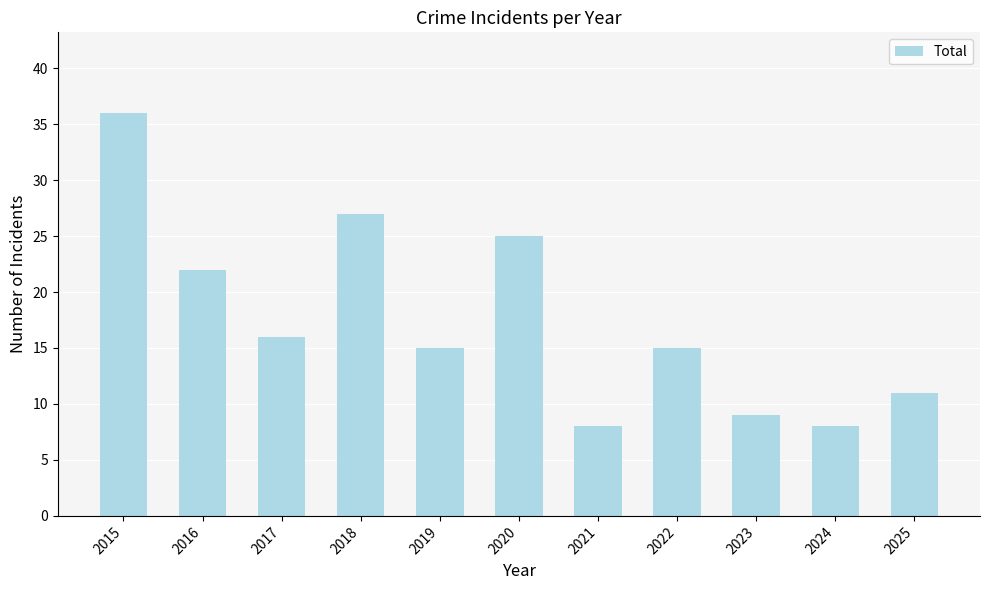

How many data points does each series have?

11